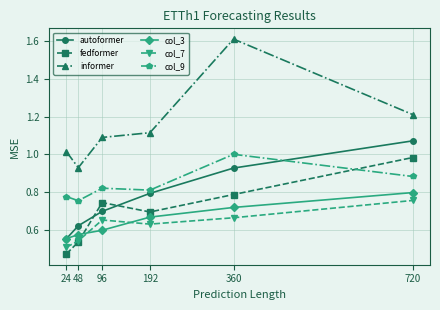

Is this an area chart (filled region under the line)?

No